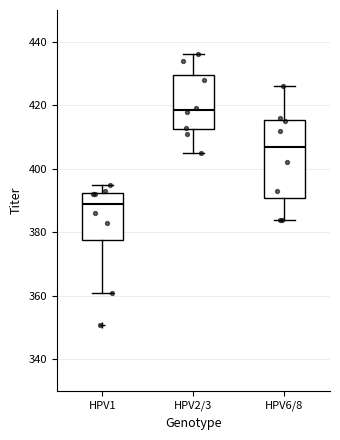

Comparing the boxes themselves (not the whiskers), which one is the tallest?

HPV6/8